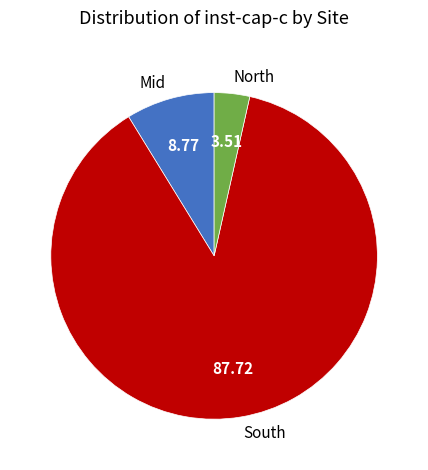

Rank the categories by value from lowest to highest.

North, Mid, South